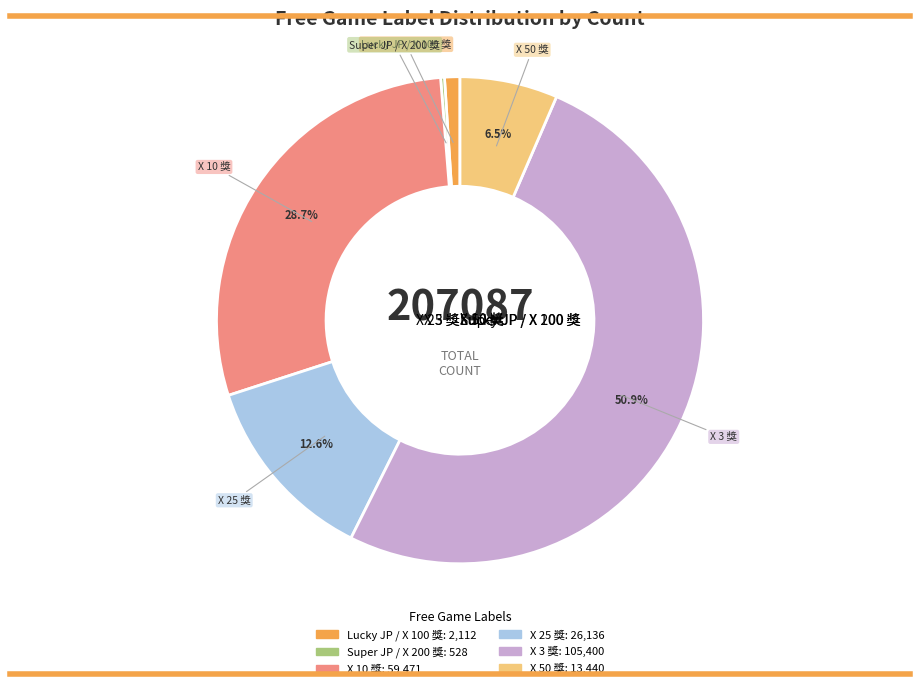

Between X 3 獎 and X 10 獎, which is larger?

X 3 獎